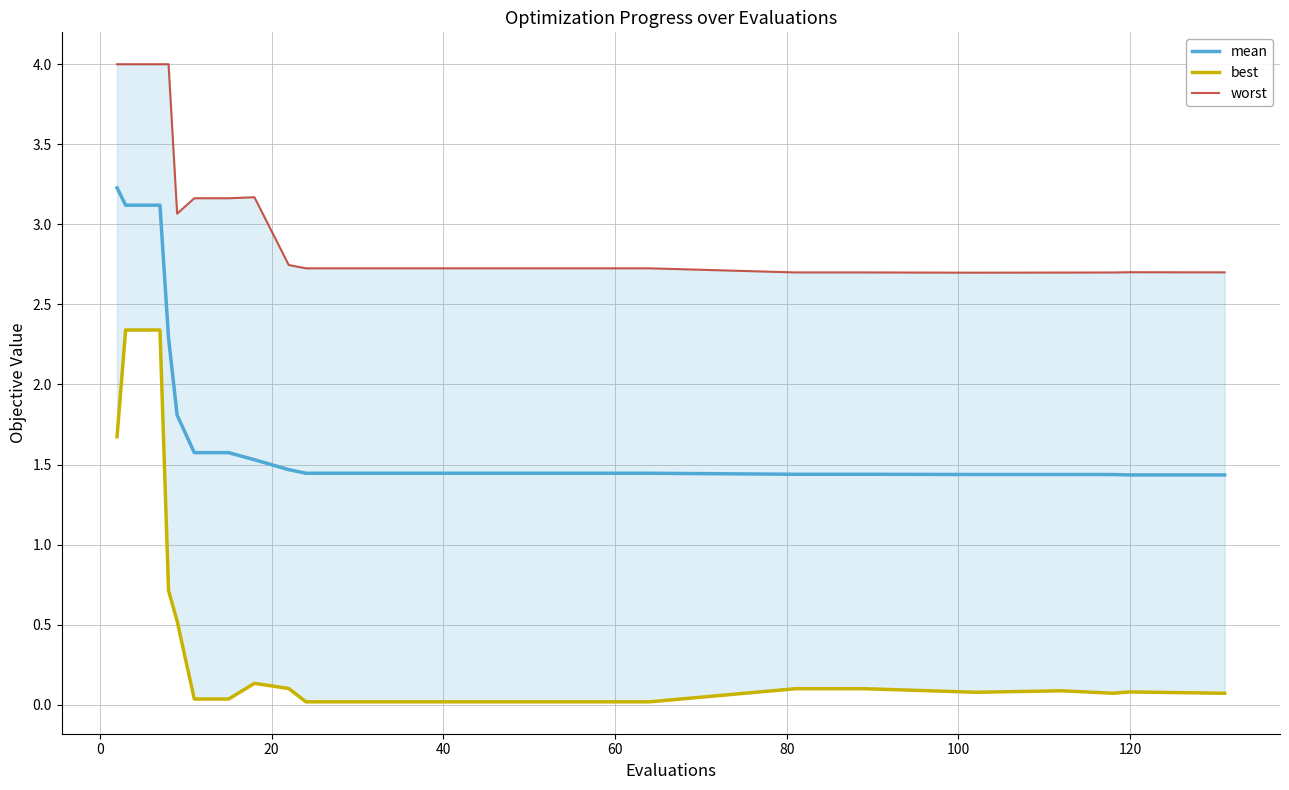

What is the maximum value shown in the chart?

4.0